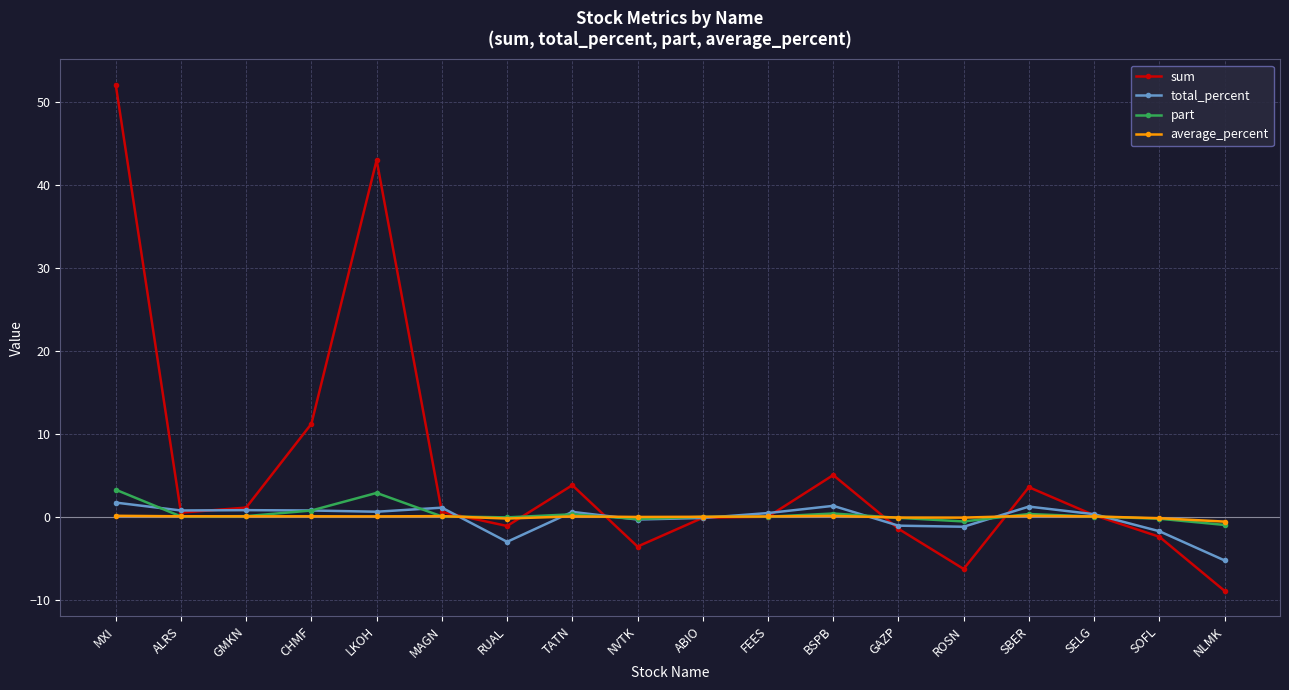

What is the spread (max minus min) of values at BSPB?

4.9